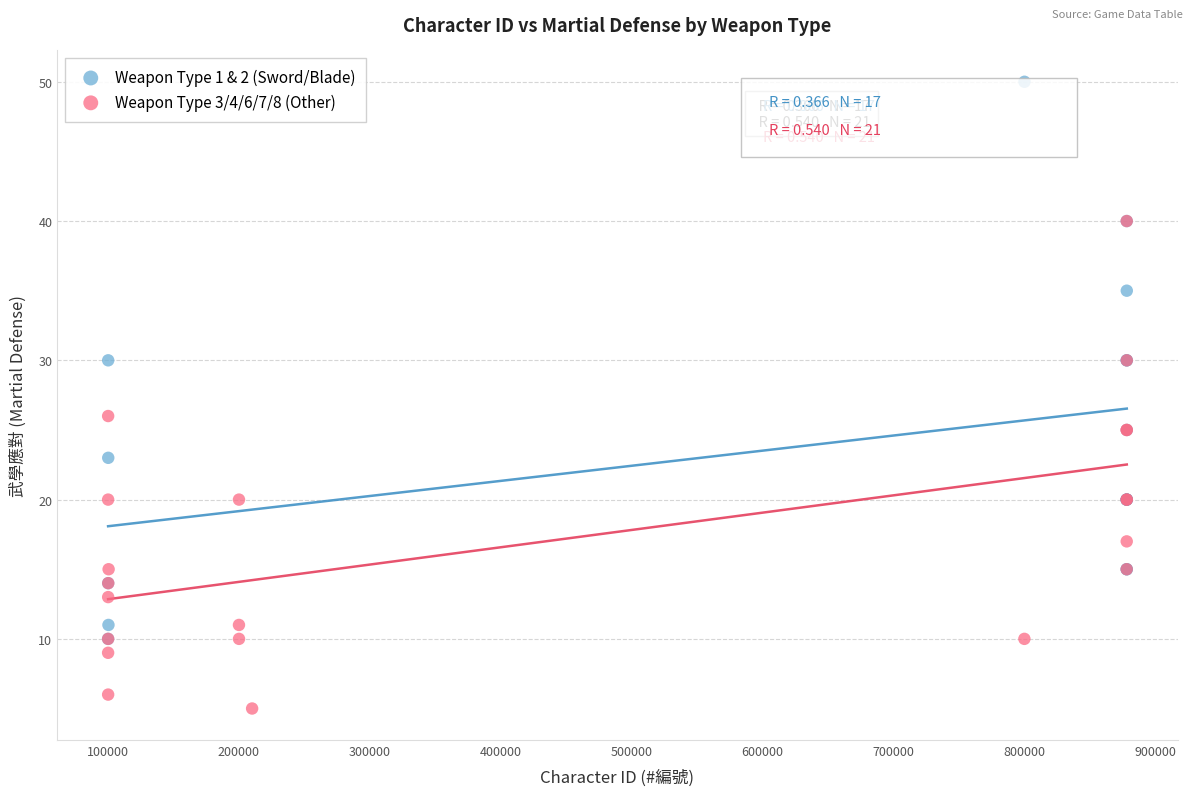

Which series contains the highest Y value?

Weapon Type 1 & 2 (Sword/Blade)